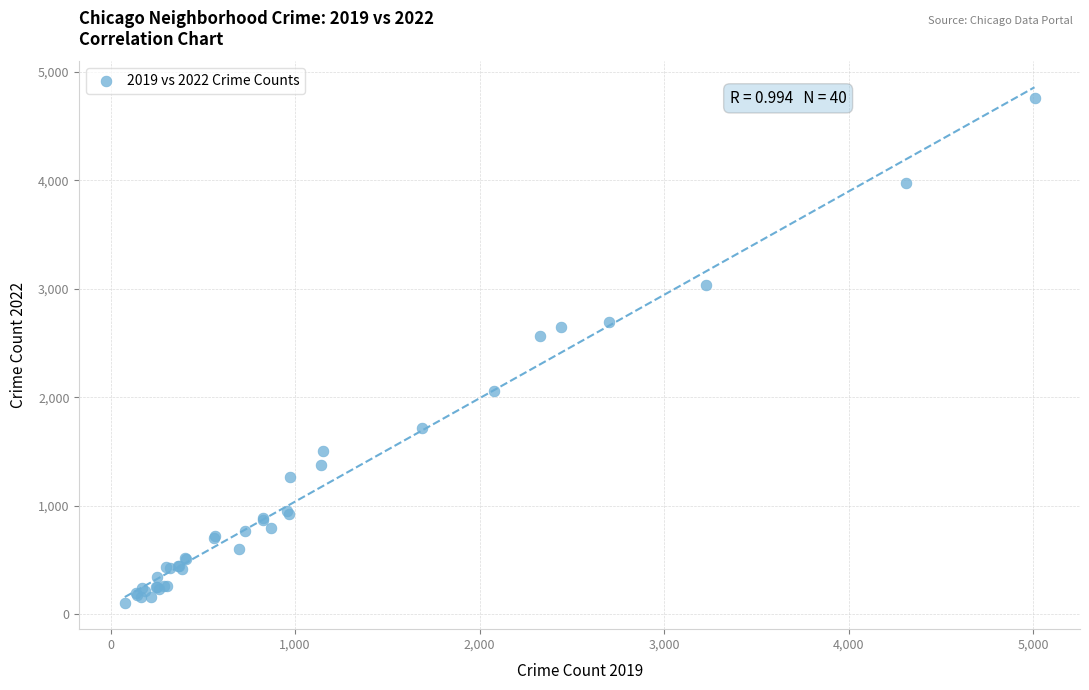

What Y value in the scatter plot is closest to 2430?

2566